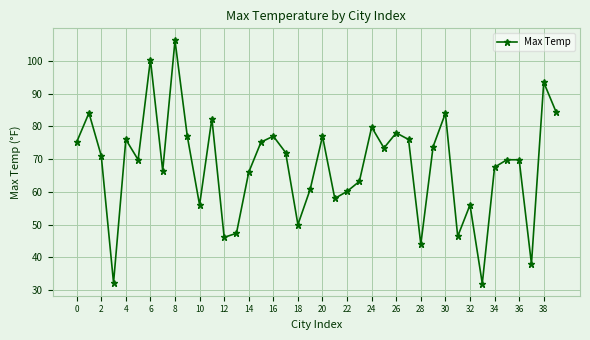

How many points are lower than both their immediate neighbors (excluding endpoints)?

12